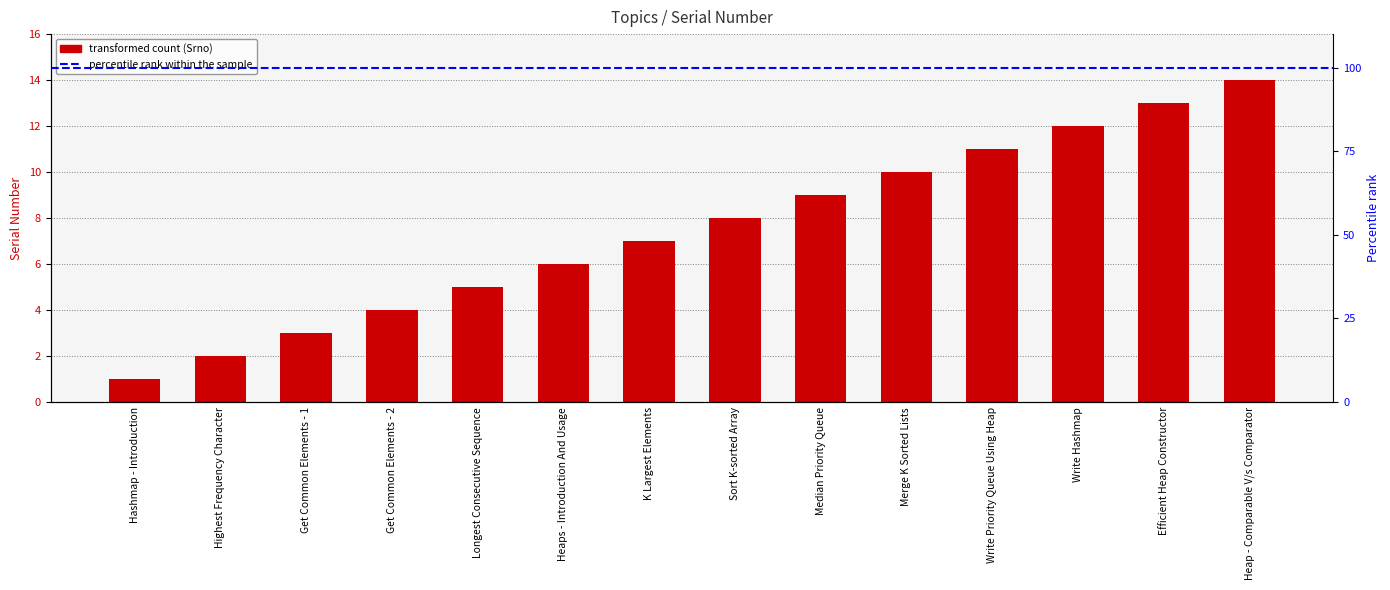

Rank the categories by value from highest to lowest.

Heap - Comparable V/s Comparator, Efficient Heap Constructor, Write Hashmap, Write Priority Queue Using Heap, Merge K Sorted Lists, Median Priority Queue, Sort K-sorted Array, K Largest Elements, Heaps - Introduction And Usage, Longest Consecutive Sequence, Get Common Elements - 2, Get Common Elements - 1, Highest Frequency Character, Hashmap - Introduction